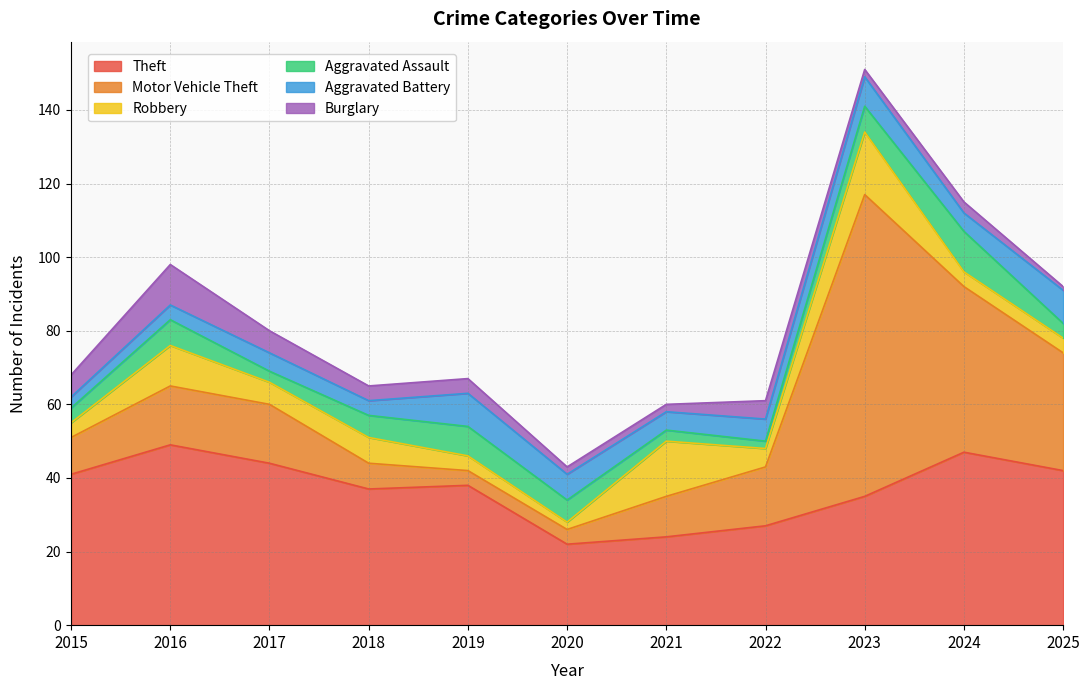

Is it true that Theft equals 37 at 2018?

True